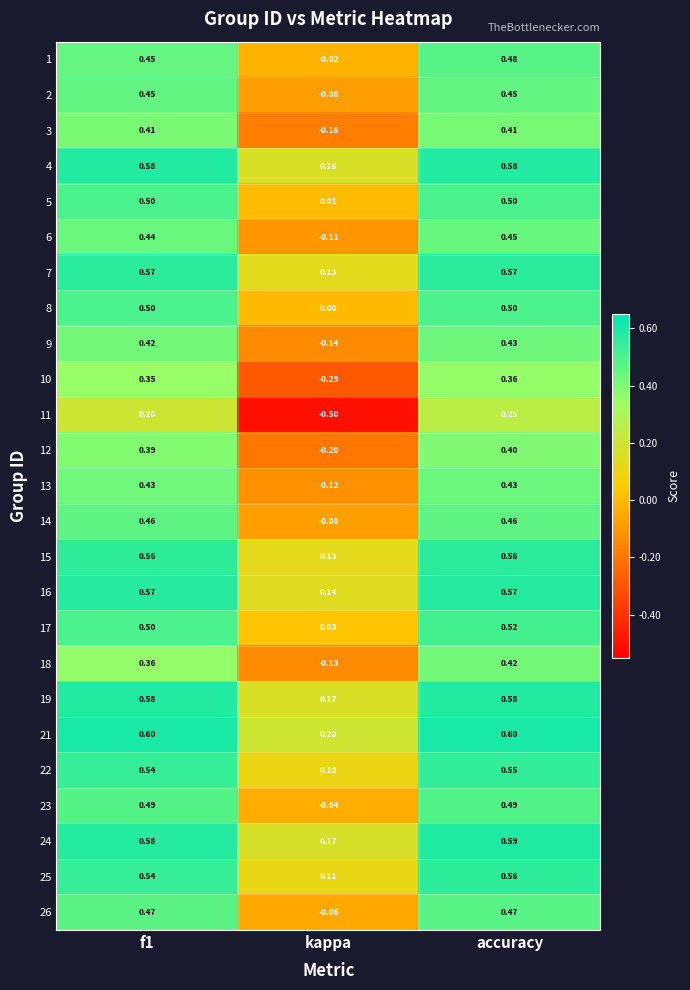

How many data points in 1 are less than 0?

1